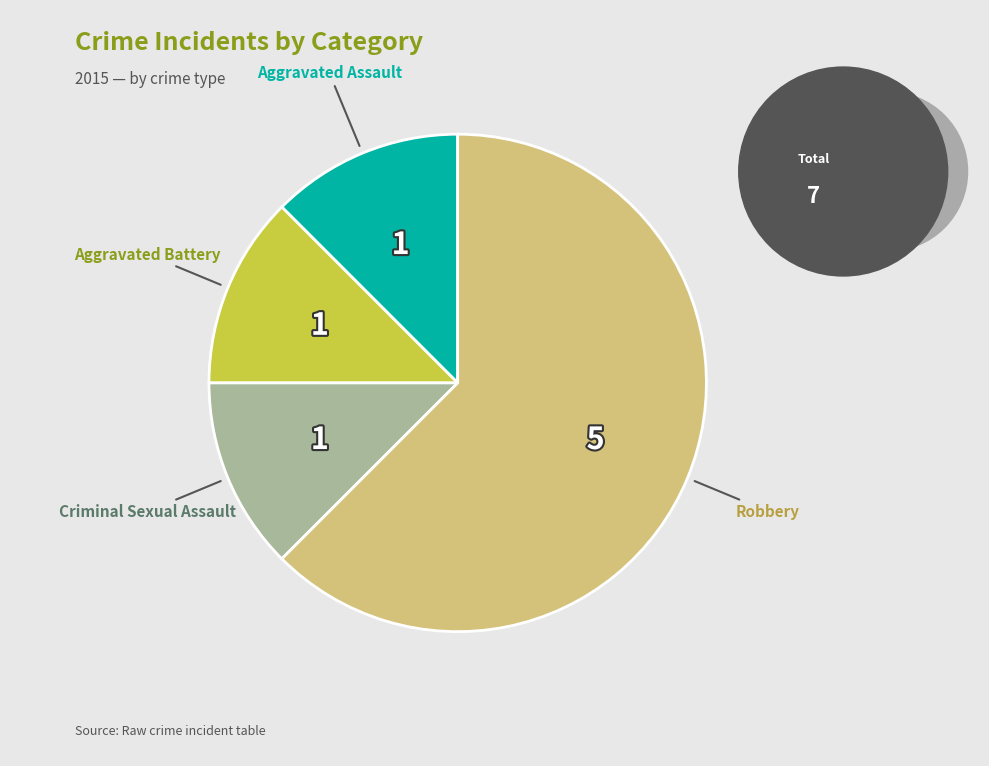

Is there any slice that represents more than half of the pie?

Yes